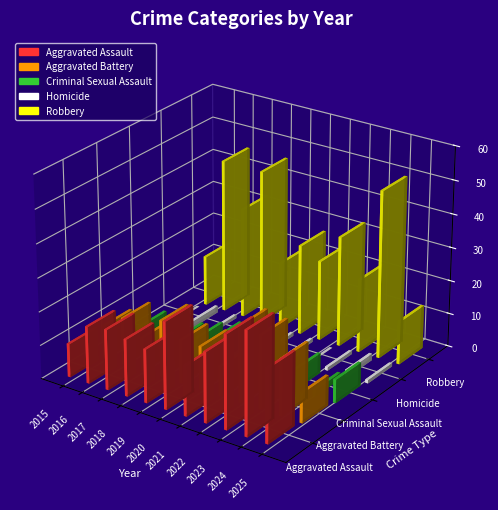

What are all the series names shown in the legend?

Aggravated Assault, Aggravated Battery, Criminal Sexual Assault, Homicide, Robbery